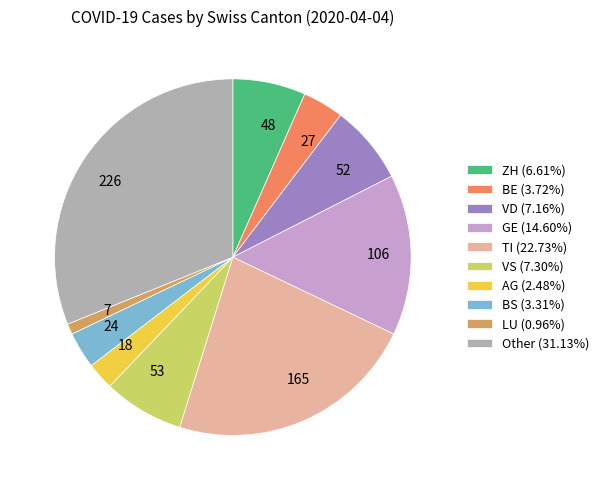

Approximately how many times larger is the value at 27 compared to 52?

0.5